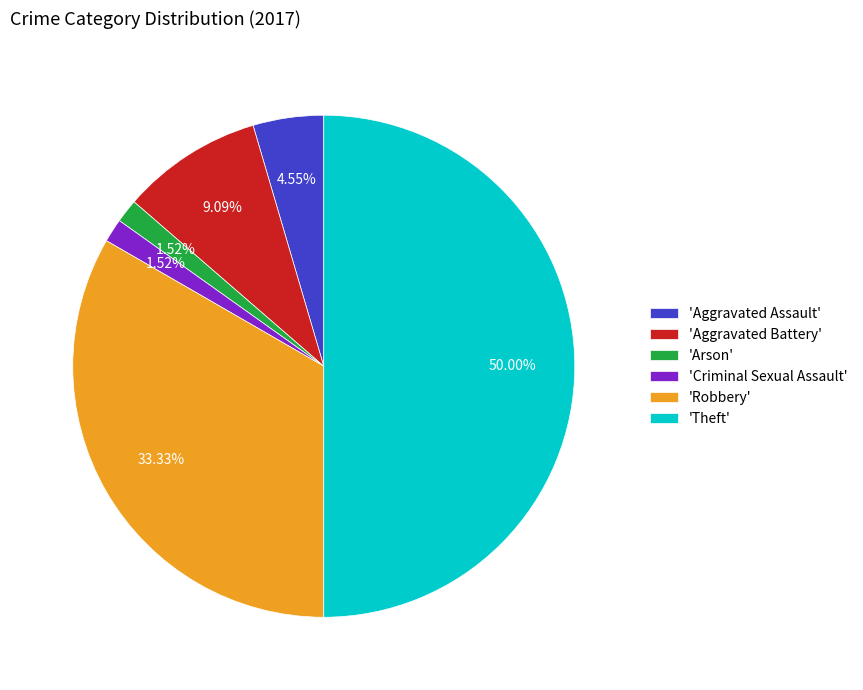

Does 'Arson' represent more than half of the total?

No